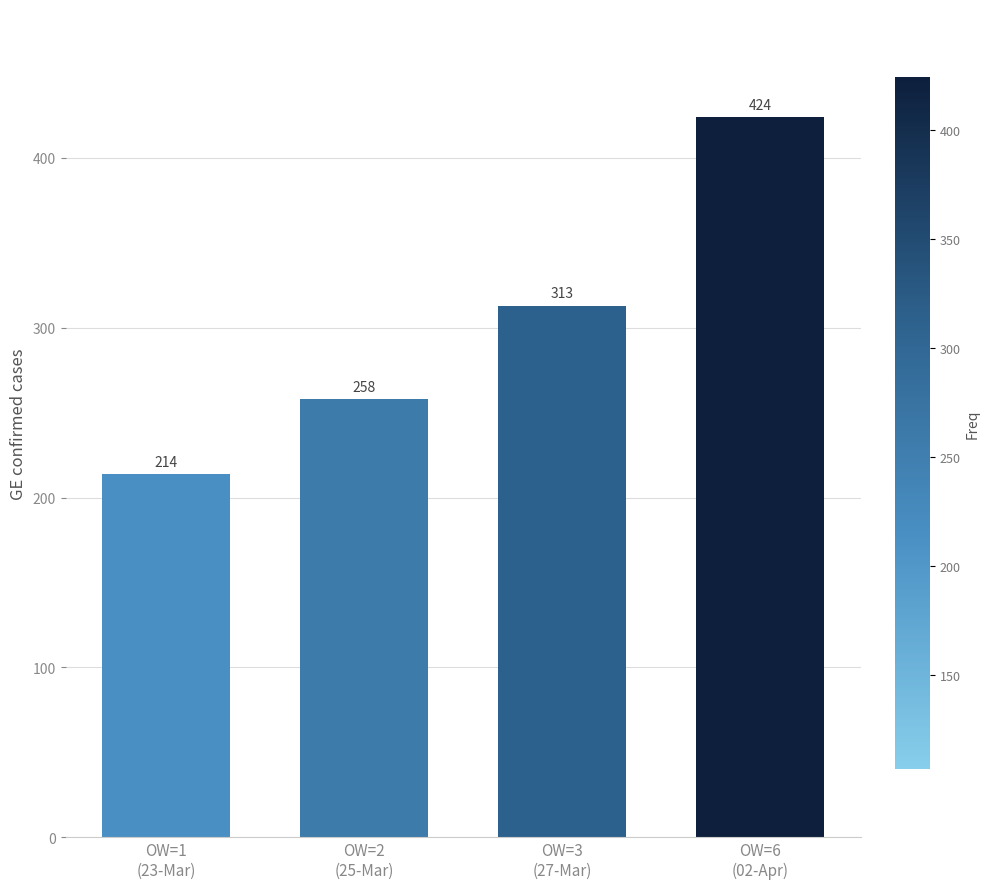

Rank the categories by value from lowest to highest.

OW=1
(23-Mar), OW=2
(25-Mar), OW=3
(27-Mar), OW=6
(02-Apr)